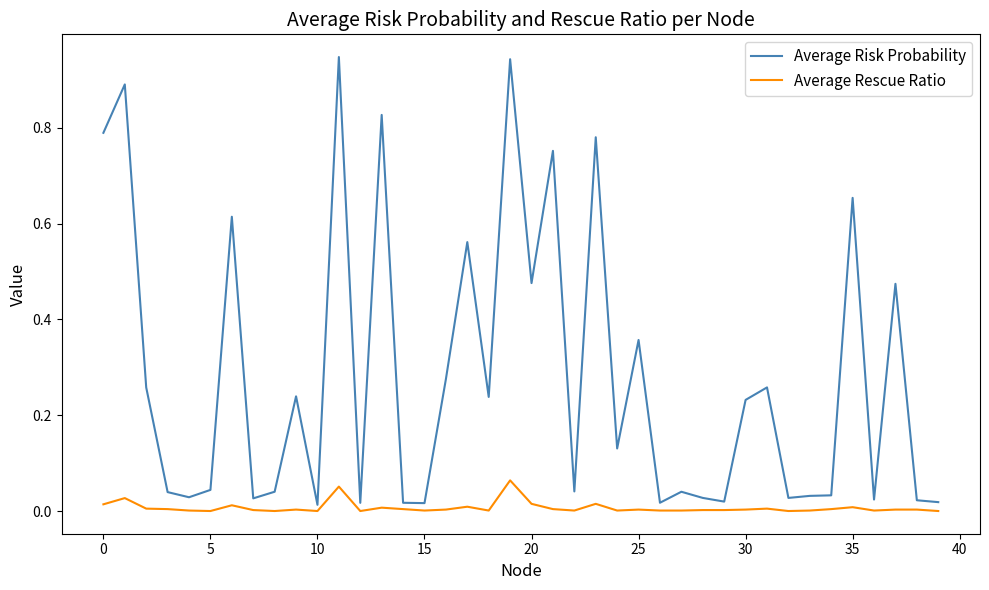

List the series in order of their overall mean, lowest first.

Average Rescue Ratio, Average Risk Probability